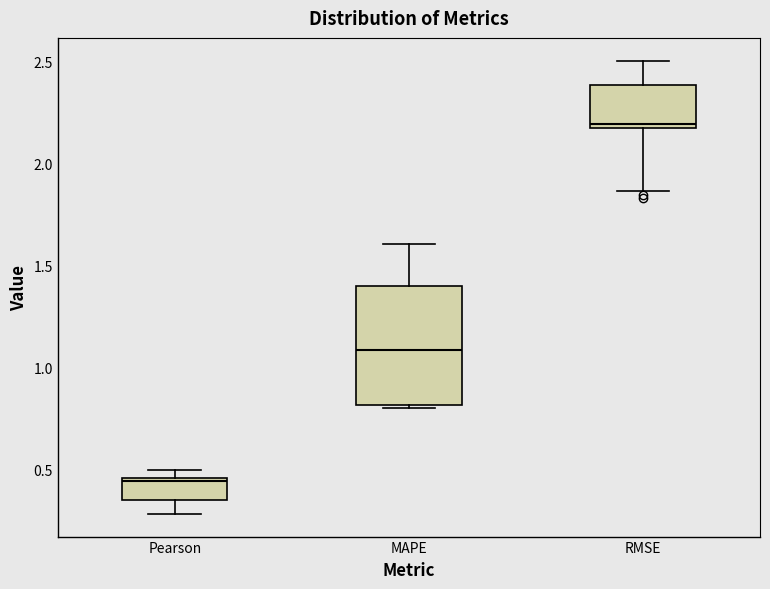

Which box's median line is the lowest?

Pearson